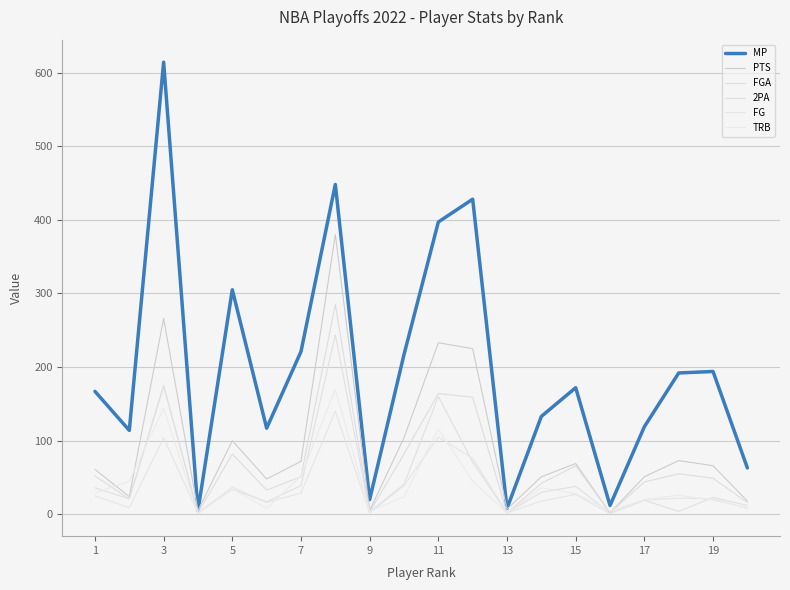

Rank the series by their maximum value, from highest to lowest.

MP, PTS, FGA, 2PA, TRB, FG